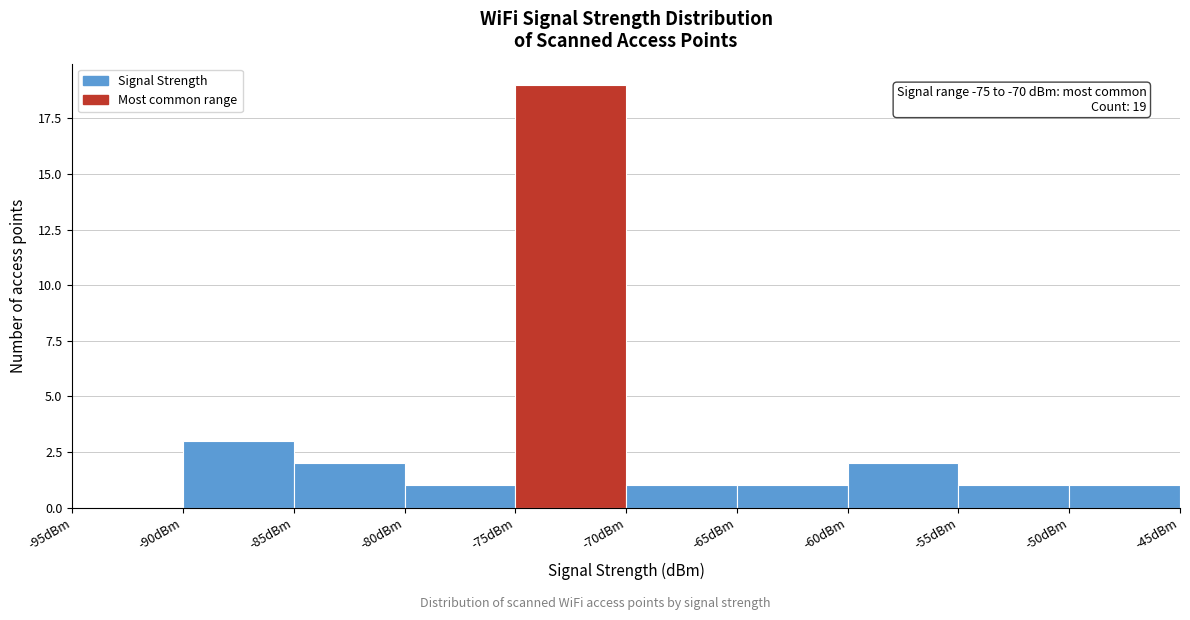

Which range on the x-axis has the tallest bar?

-75 to -70